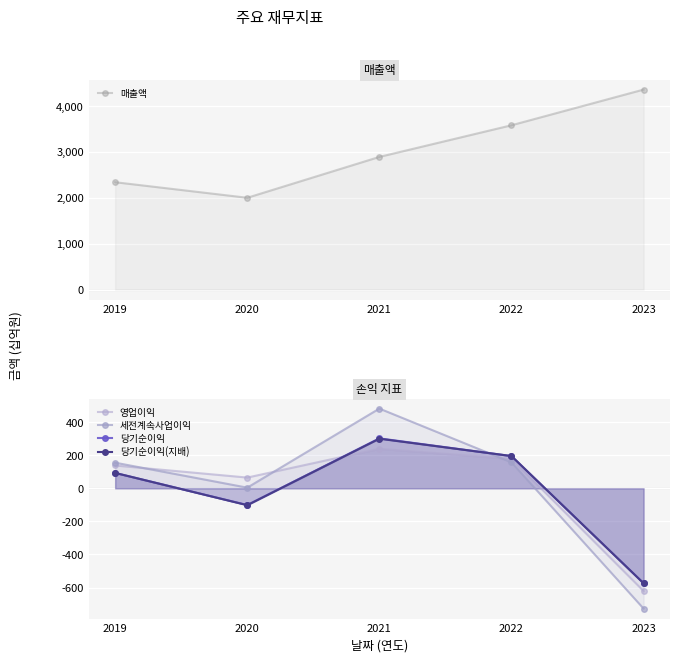

Reading left to right, transcribe all the data shown in this chart.

매출액: 2019=2341	2020=2002	2021=2893	2022=3583	2023=4361
영업이익: 2019=138	2020=65	2021=239	2022=178	2023=-621
세전계속사업이익: 2019=155	2020=4	2021=482	2022=157	2023=-727
당기순이익: 2019=93	2020=-101	2021=302	2022=195	2023=-574
당기순이익(지배): 2019=93	2020=-102	2021=300	2022=195	2023=-574